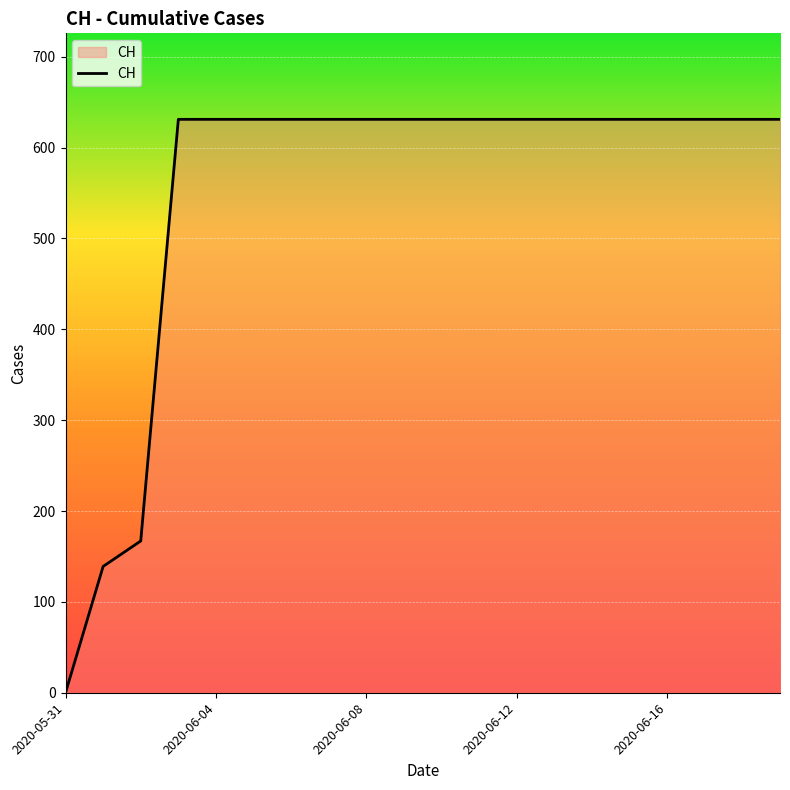

What is the greatest value displayed?

631